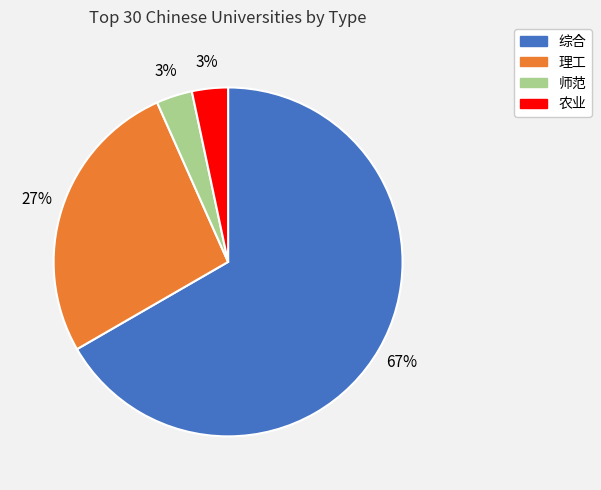

Is it true that 综合 is 53% of the pie?

False